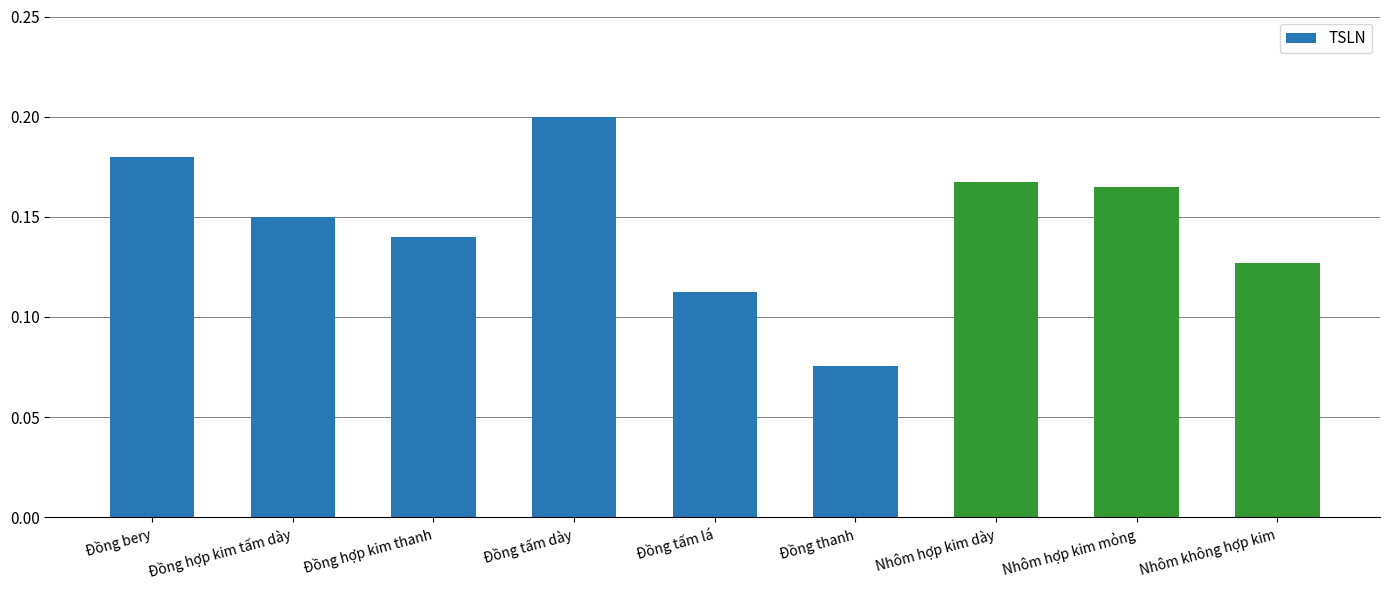

What is the label of the 7th bar from the left?

Nhôm hợp kim dày